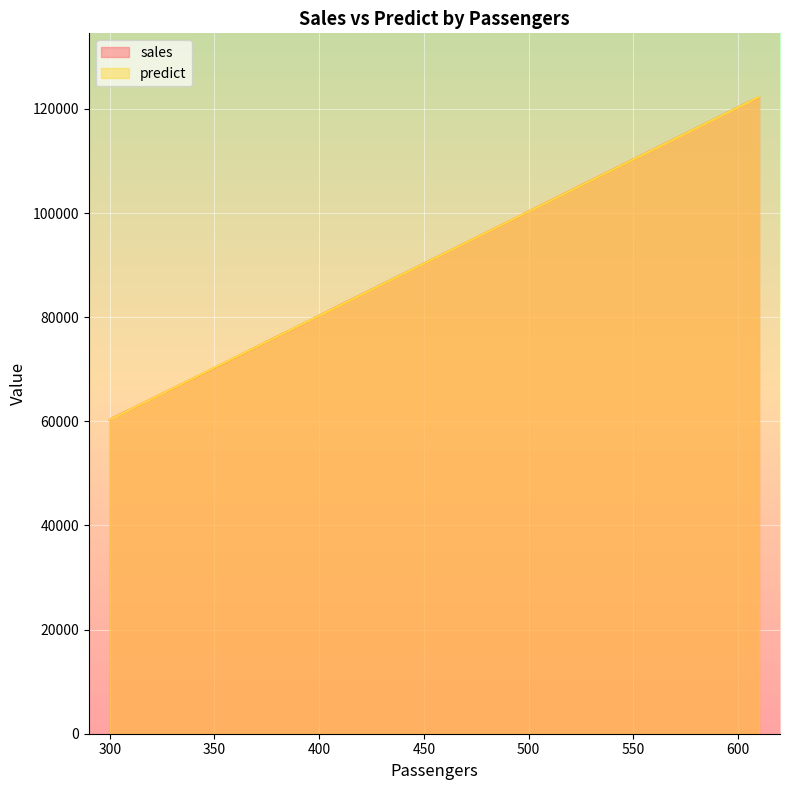

At which category does predict reach its first local valley?

300